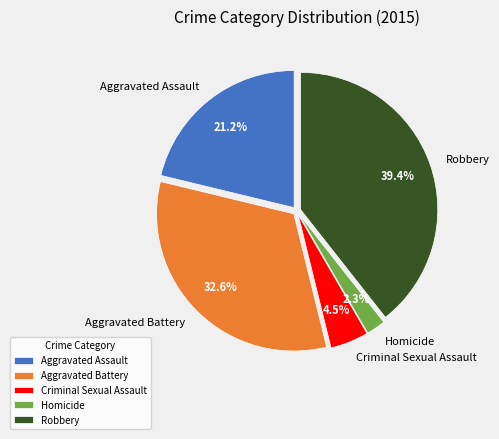

Is it true that Homicide is 2% of the pie?

True